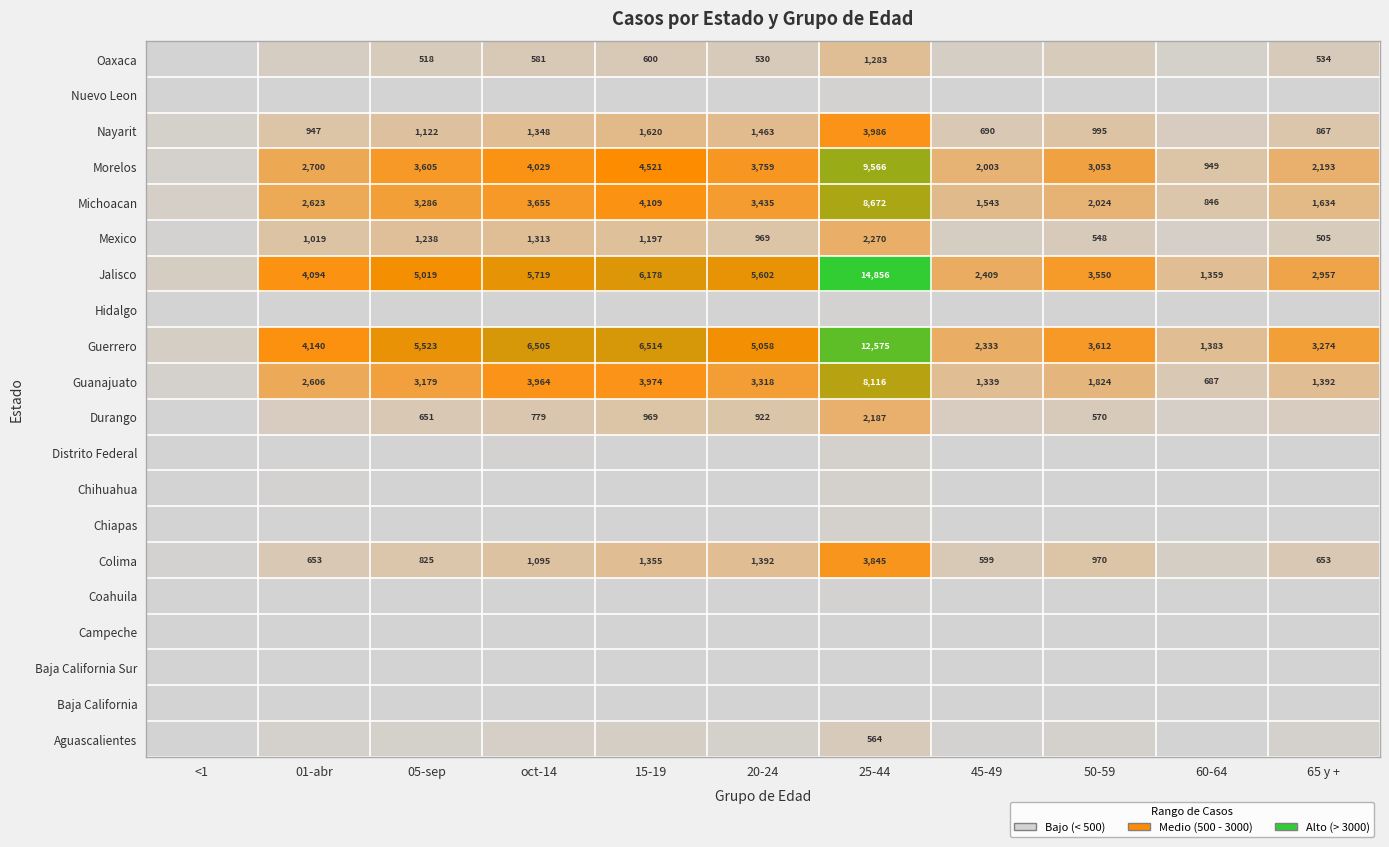

Which category has the highest value across all series?

25-44